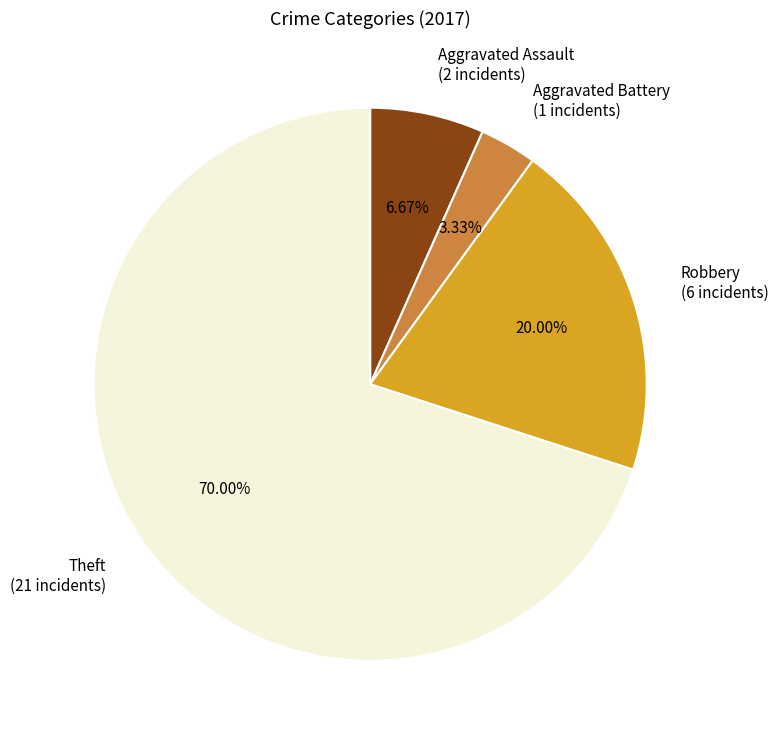

To the nearest percent, what percentage of the pie is Aggravated Battery?

3%